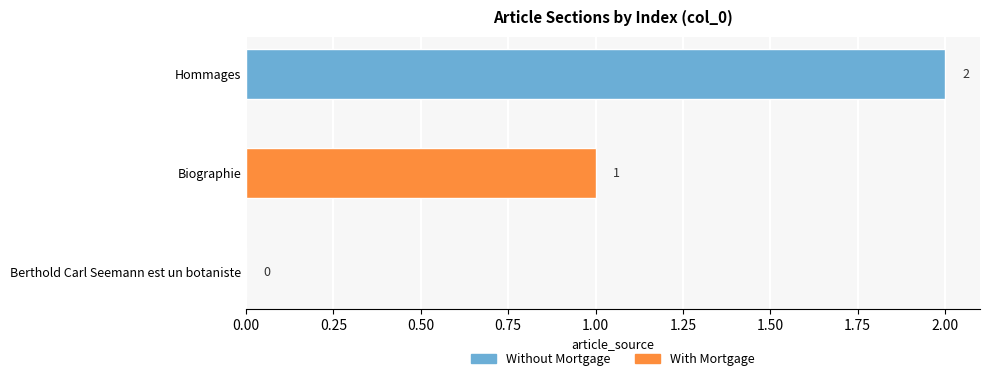

What is the change in value from Biographie to Hommages?

+1